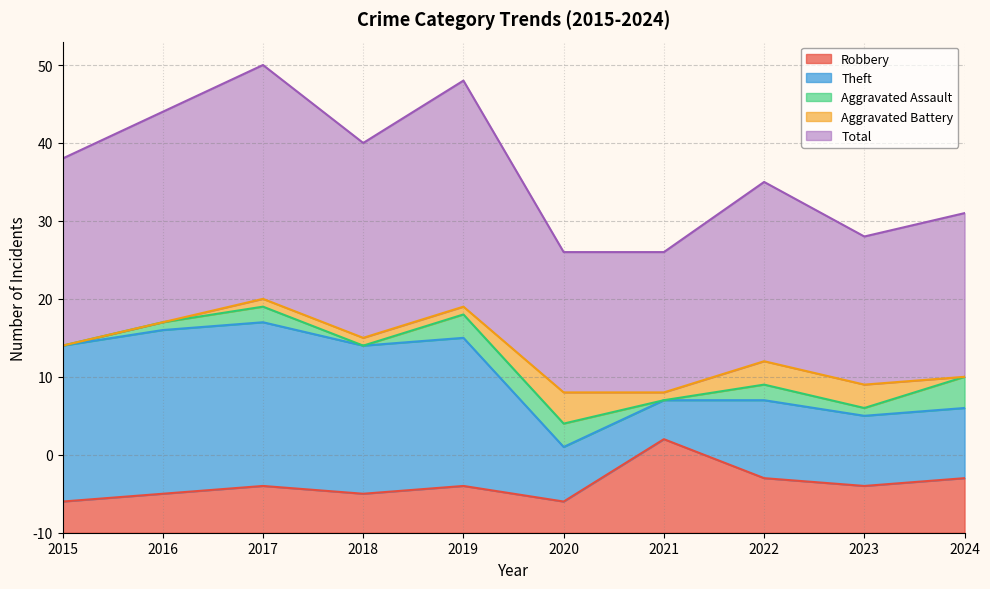

What is the average value of the Aggravated Assault series?

2